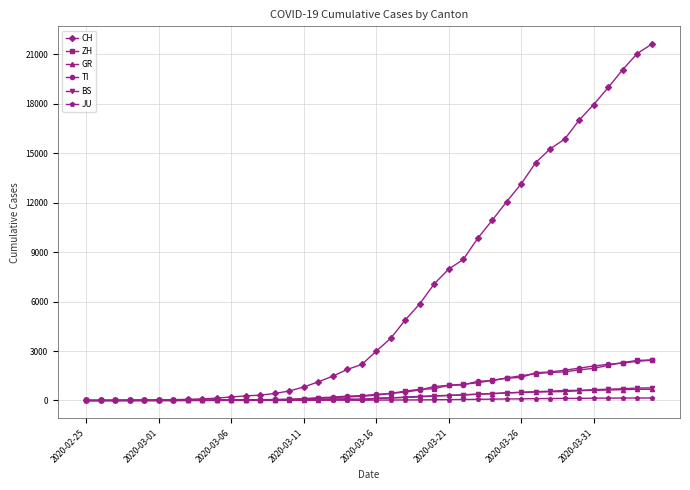

How many lines are shown in the chart?

6